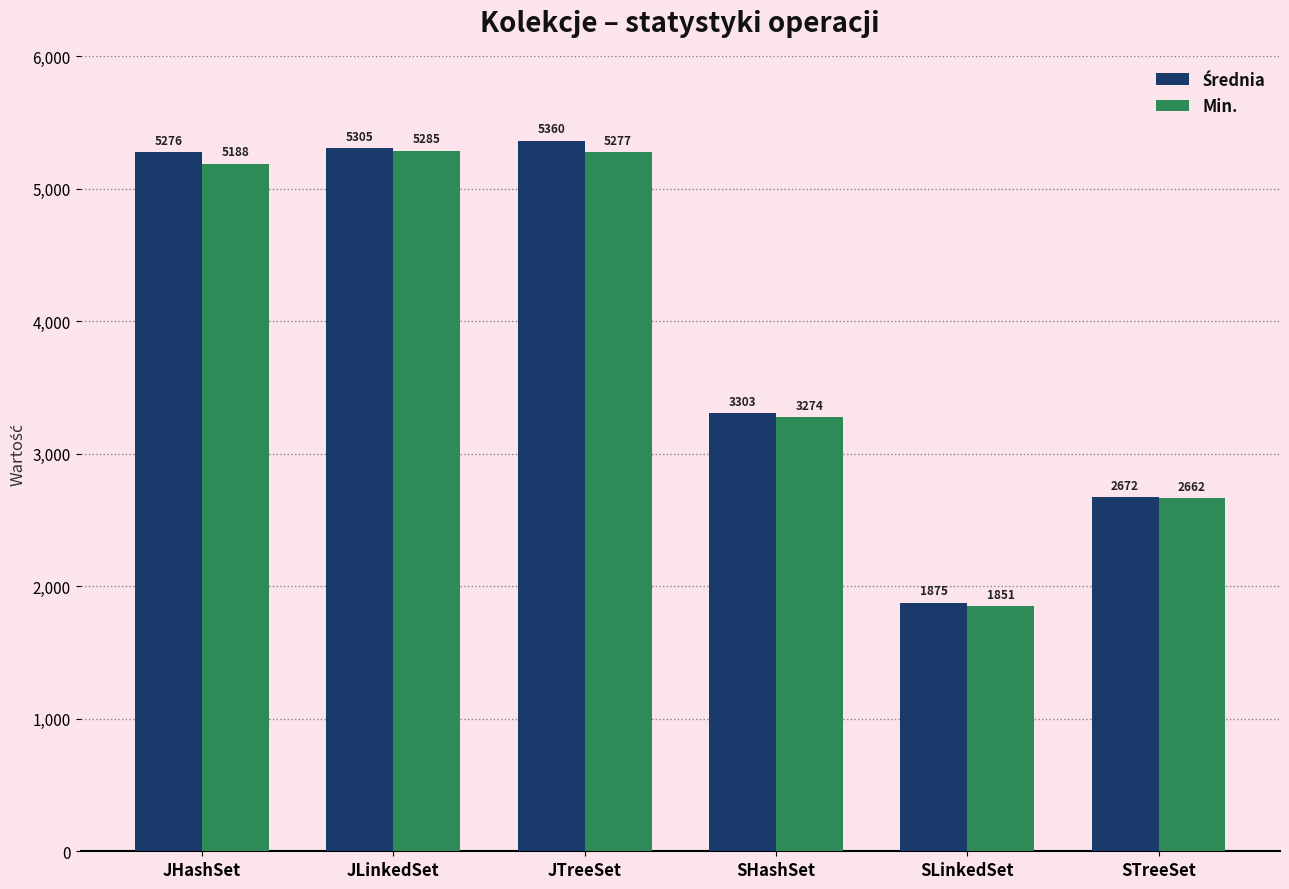

At which category does the chart reach its peak across all series?

JTreeSet